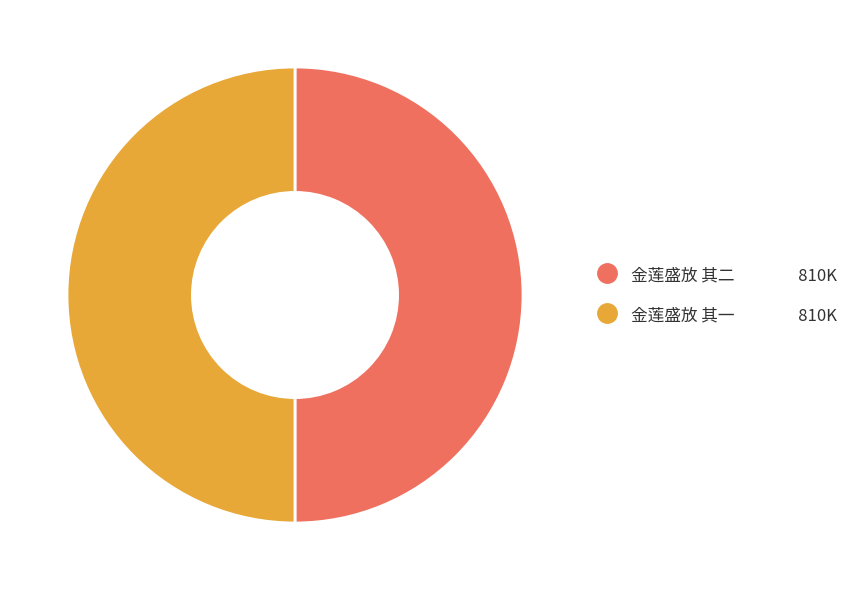

True or false: 金莲盛放 其一 accounts for 36% of the total.

False